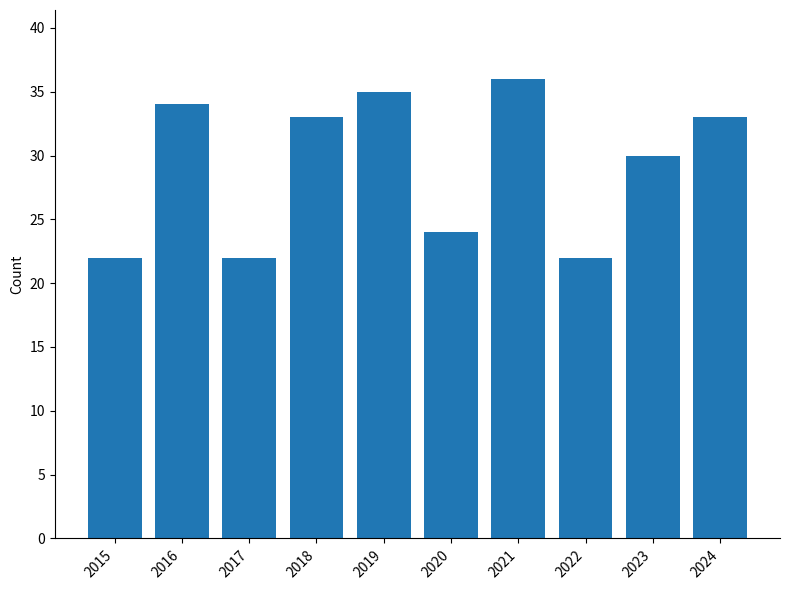

Reading right to left, transcribe all the data shown in this chart.

33	30	22	36	24	35	33	22	34	22